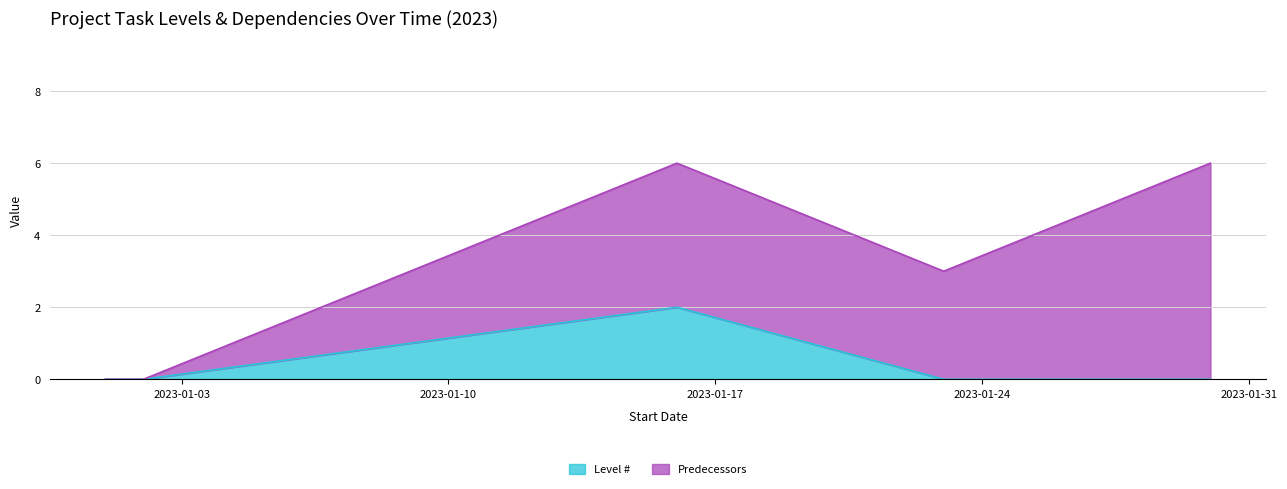

List the labels in order of value, smallest first.

2023-01-01, 2023-01-02, 2023-01-23, 2023-01-30, 2023-01-16